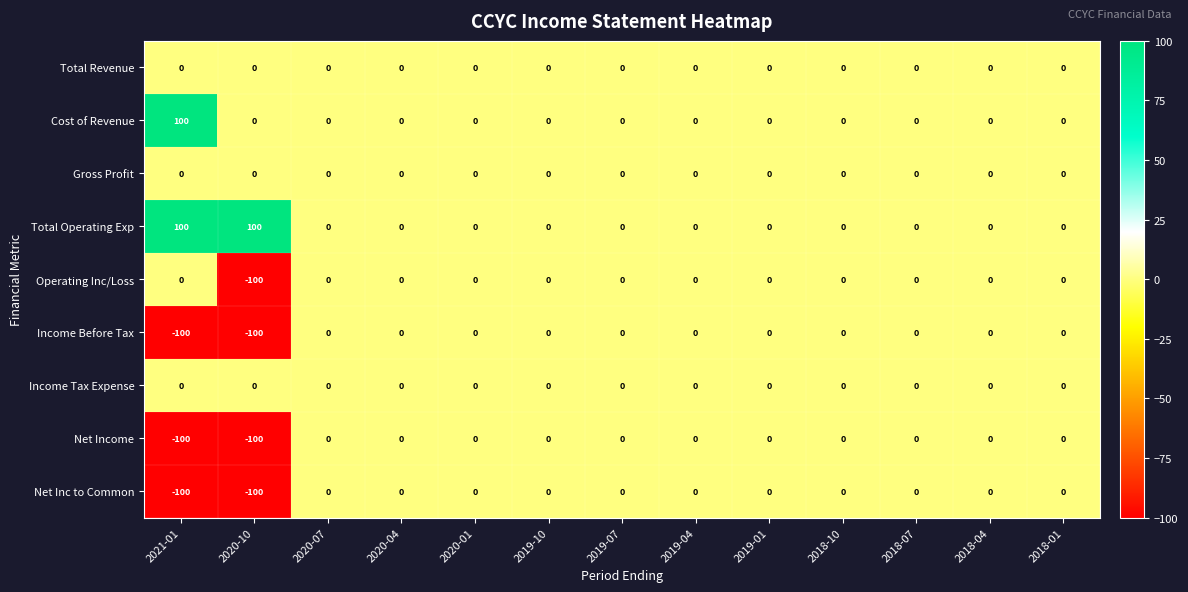

How many categories are shown in the chart?

13